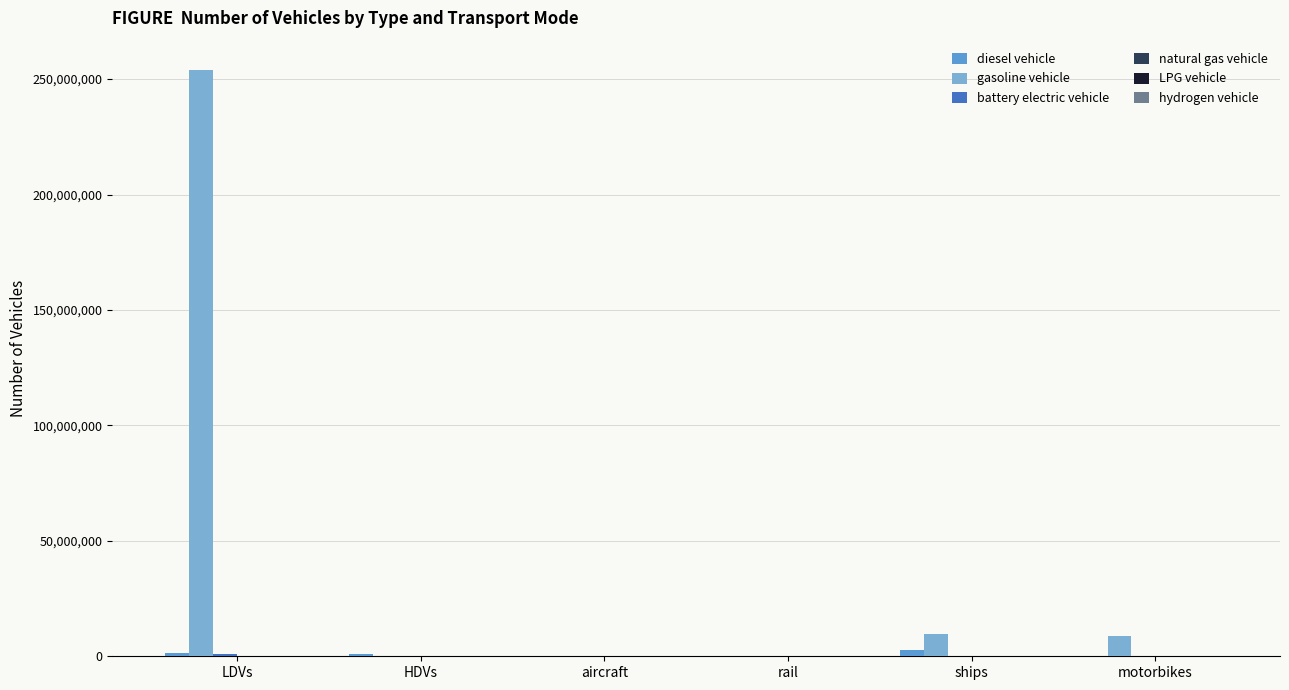

Reading left to right, transcribe all the data shown in this chart.

diesel vehicle: LDVs=1292884.0	HDVs=786021.4	aircraft=7149.1	rail=624.1	ships=2850434.9	motorbikes=0.0
gasoline vehicle: LDVs=253943824.0	HDVs=97885.9	aircraft=0.0	rail=0.0	ships=9854565.4	motorbikes=8596314.0
battery electric vehicle: LDVs=872916.0	HDVs=300.0	aircraft=0.0	rail=1894.2	ships=0.0	motorbikes=0.0
natural gas vehicle: LDVs=118567.0	HDVs=89004.0	aircraft=0.0	rail=0.0	ships=0.0	motorbikes=0.0
LPG vehicle: LDVs=93051.0	HDVs=7255.1	aircraft=0.0	rail=0.0	ships=0.0	motorbikes=0.0
hydrogen vehicle: LDVs=6446.0	HDVs=126.7	aircraft=0.0	rail=0.0	ships=0.0	motorbikes=0.0